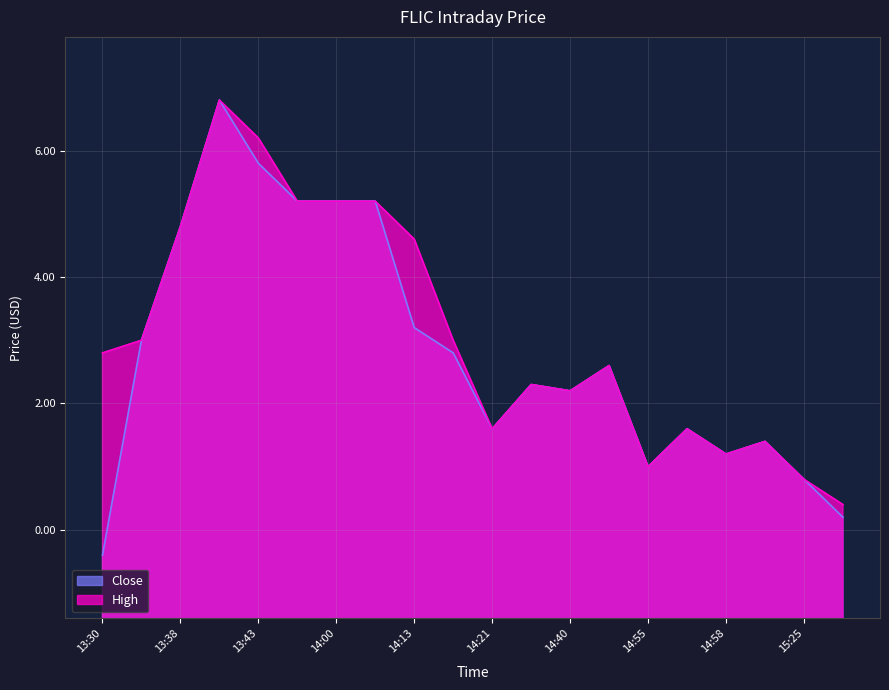

The value of Close at 14:00 is 11.8. True or false?

True